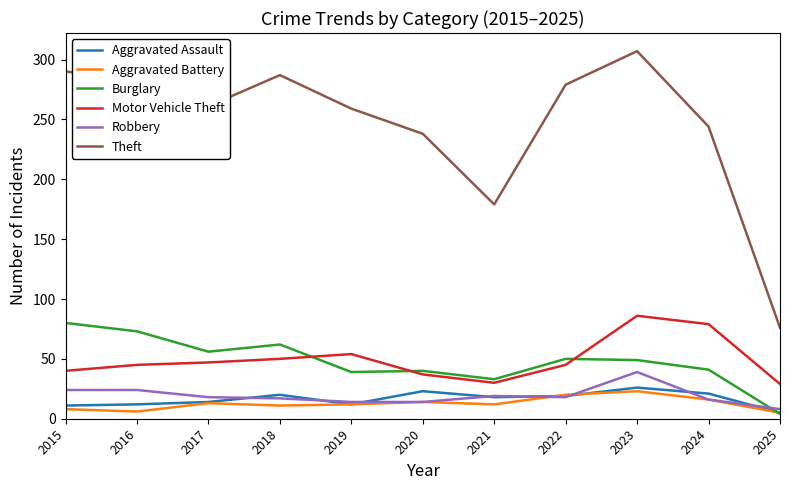

Between 2019 and 2024, which series saw the biggest shift?

Motor Vehicle Theft